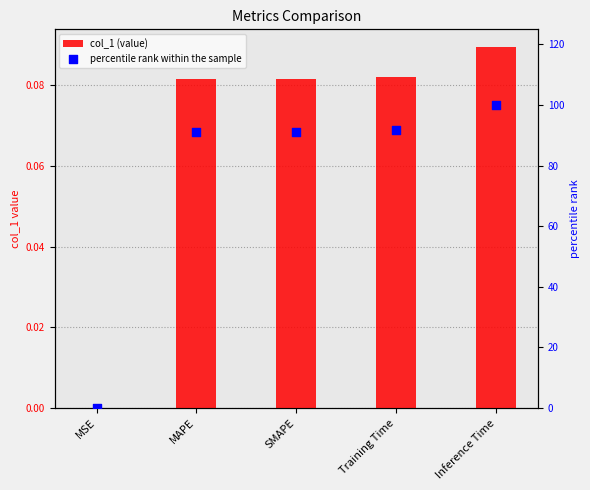

Is the value of col_1 (value) at Training Time greater than the value of percentile rank within the sample at Training Time?

No